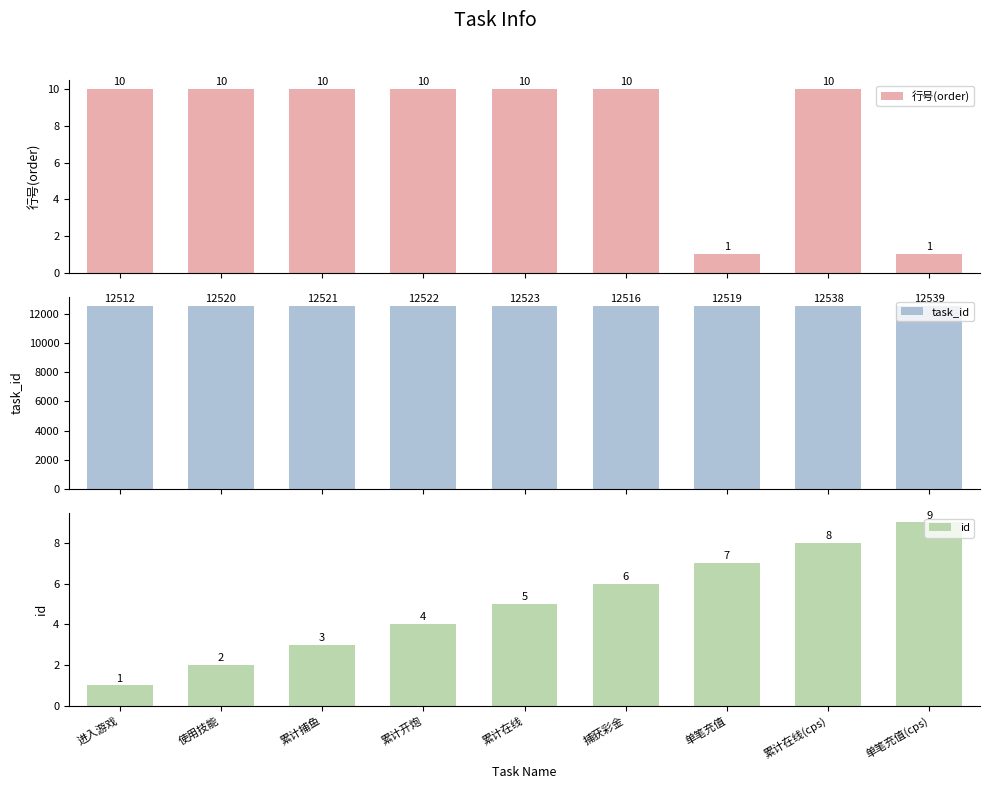

What is the highest value of the id series?

9